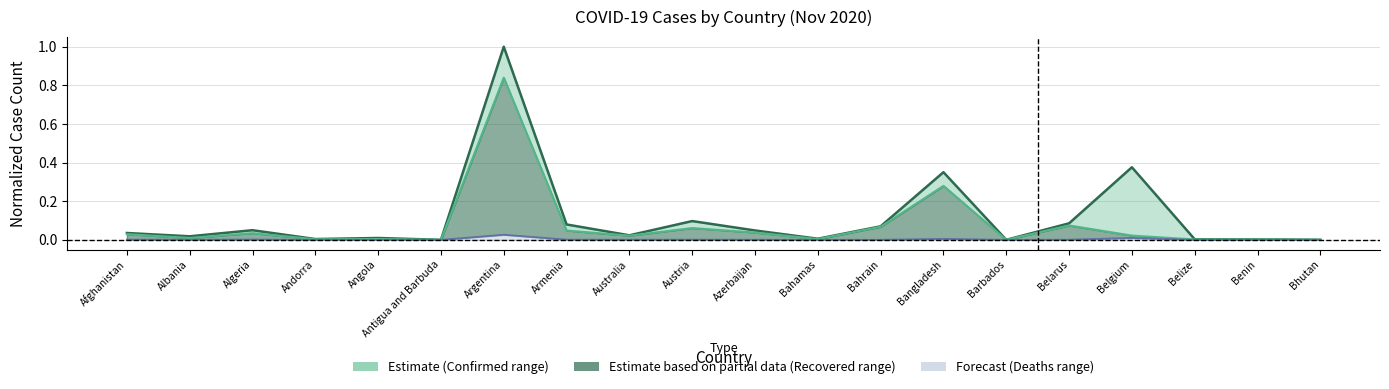

What is the label of the 19th point from the left?

Benin